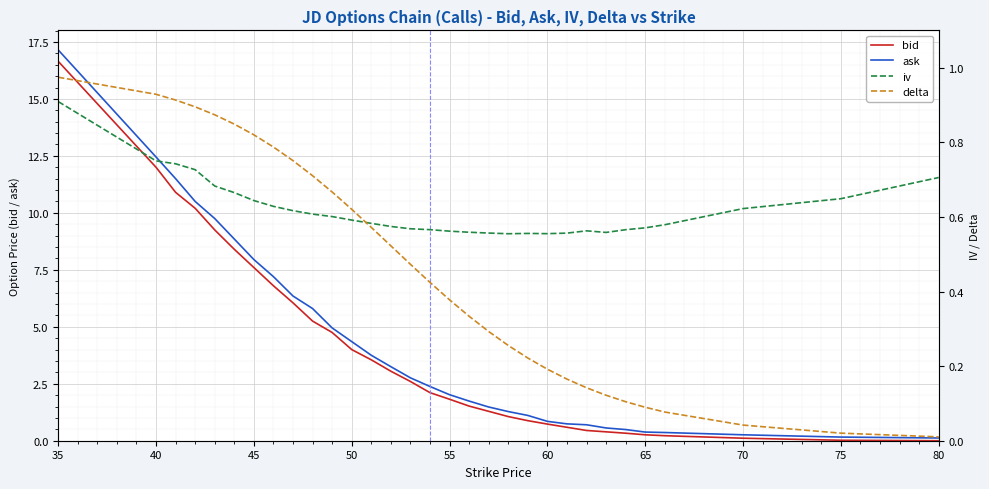

Is this an area chart (filled region under the line)?

No